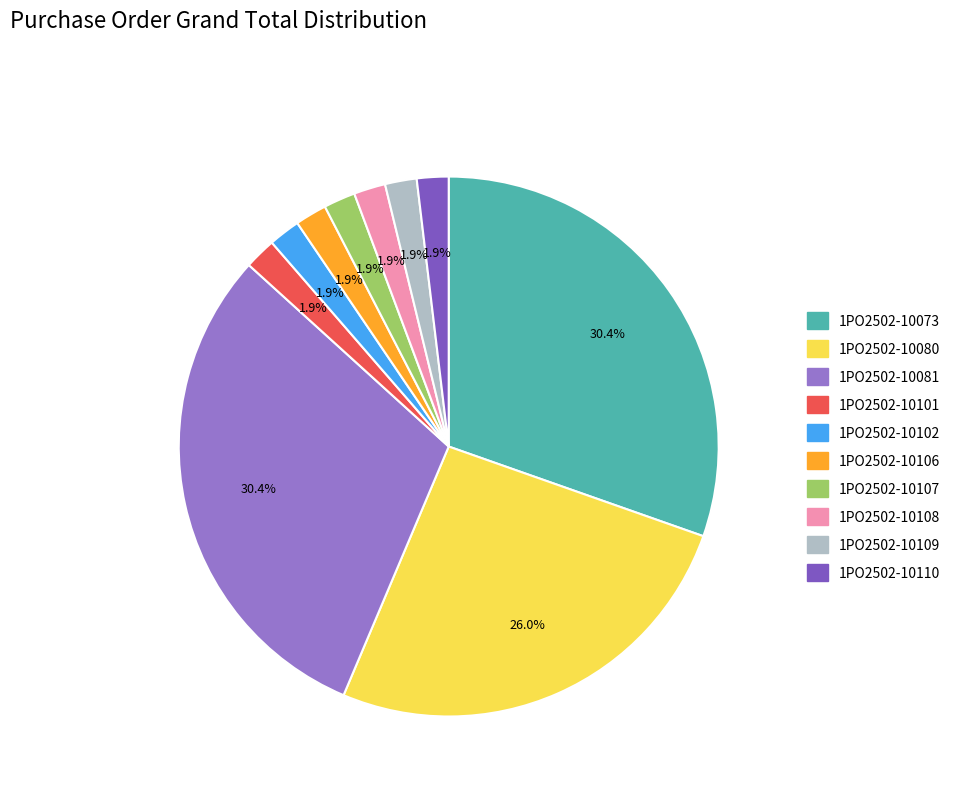

To the nearest percent, what percentage of the pie is 1PO2502-10102?

2%